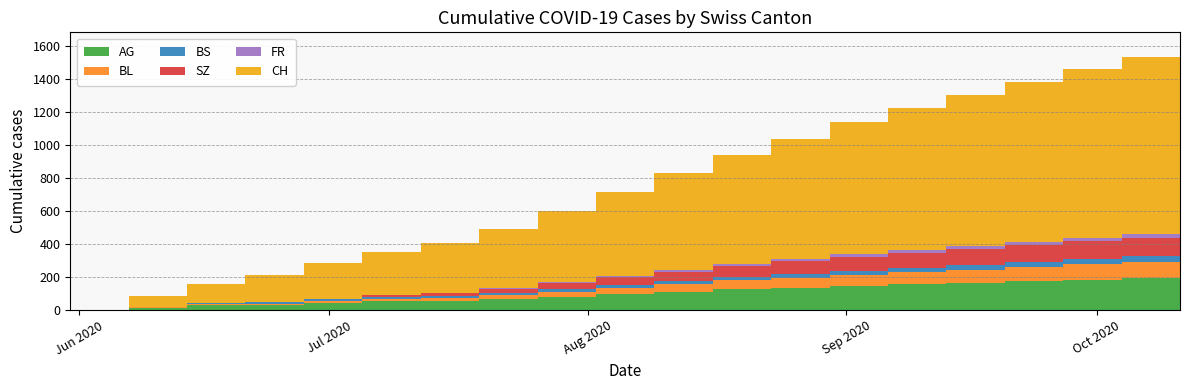

Reading left to right, transcribe all the data shown in this chart.

AG: 2020-05-31=0	2020-06-07=15	2020-06-14=30	2020-06-21=30	2020-06-28=45	2020-07-05=55	2020-07-12=55	2020-07-19=65	2020-07-26=80	2020-08-02=95	2020-08-09=110	2020-08-16=125	2020-08-23=135	2020-08-30=145	2020-09-06=155	2020-09-13=165	2020-09-20=175	2020-09-27=185	2020-10-04=195	2020-10-11=205
BL: 2020-05-31=0	2020-06-07=2	2020-06-14=6	2020-06-21=8	2020-06-28=10	2020-07-05=14	2020-07-12=19	2020-07-19=25	2020-07-26=32	2020-08-02=40	2020-08-09=48	2020-08-16=55	2020-08-23=62	2020-08-30=68	2020-09-06=74	2020-09-13=80	2020-09-20=86	2020-09-27=92	2020-10-04=98	2020-10-11=104
BS: 2020-05-31=0	2020-06-07=3	2020-06-14=9	2020-06-21=11	2020-06-28=11	2020-07-05=12	2020-07-12=12	2020-07-19=14	2020-07-26=16	2020-08-02=18	2020-08-09=20	2020-08-16=22	2020-08-23=24	2020-08-30=26	2020-09-06=28	2020-09-13=30	2020-09-20=32	2020-09-27=34	2020-10-04=36	2020-10-11=38
SZ: 2020-05-31=0	2020-06-07=0	2020-06-14=0	2020-06-21=1	2020-06-28=1	2020-07-05=9	2020-07-12=17	2020-07-19=25	2020-07-26=35	2020-08-02=45	2020-08-09=55	2020-08-16=65	2020-08-23=75	2020-08-30=85	2020-09-06=90	2020-09-13=95	2020-09-20=100	2020-09-27=105	2020-10-04=110	2020-10-11=115
FR: 2020-05-31=0	2020-06-07=0	2020-06-14=0	2020-06-21=1	2020-06-28=2	2020-07-05=2	2020-07-12=3	2020-07-19=4	2020-07-26=5	2020-08-02=7	2020-08-09=9	2020-08-16=11	2020-08-23=13	2020-08-30=15	2020-09-06=17	2020-09-13=19	2020-09-20=21	2020-09-27=23	2020-10-04=25	2020-10-11=27
CH: 2020-05-31=0	2020-06-07=66	2020-06-14=114	2020-06-21=162	2020-06-28=215	2020-07-05=260	2020-07-12=298	2020-07-19=360	2020-07-26=430	2020-08-02=510	2020-08-09=590	2020-08-16=660	2020-08-23=730	2020-08-30=800	2020-09-06=860	2020-09-13=915	2020-09-20=970	2020-09-27=1020	2020-10-04=1070	2020-10-11=1115